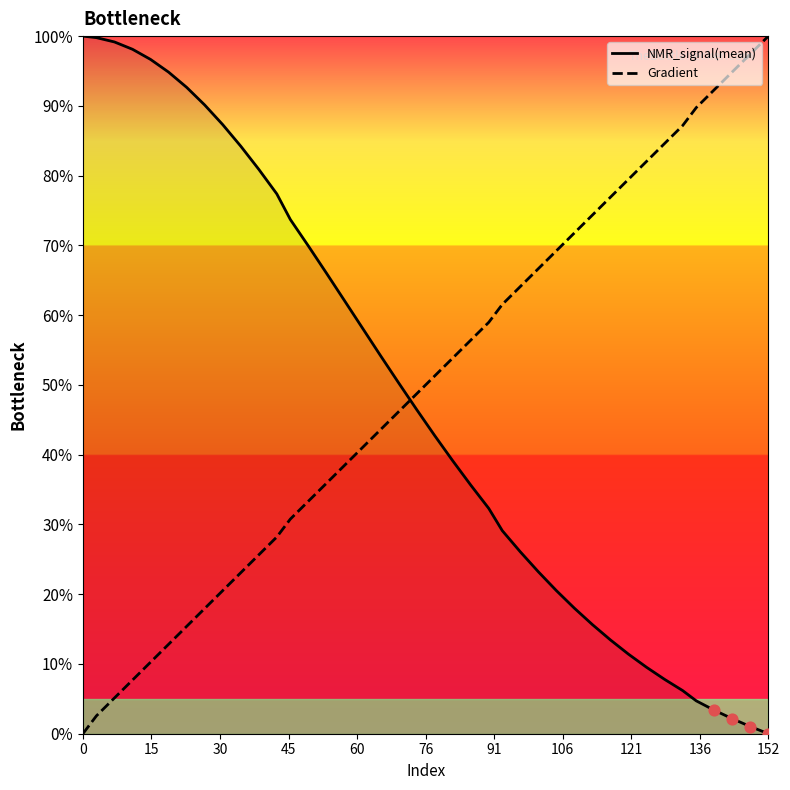

True or false: Gradient and NMR_signal(mean) intersect in this chart.

True